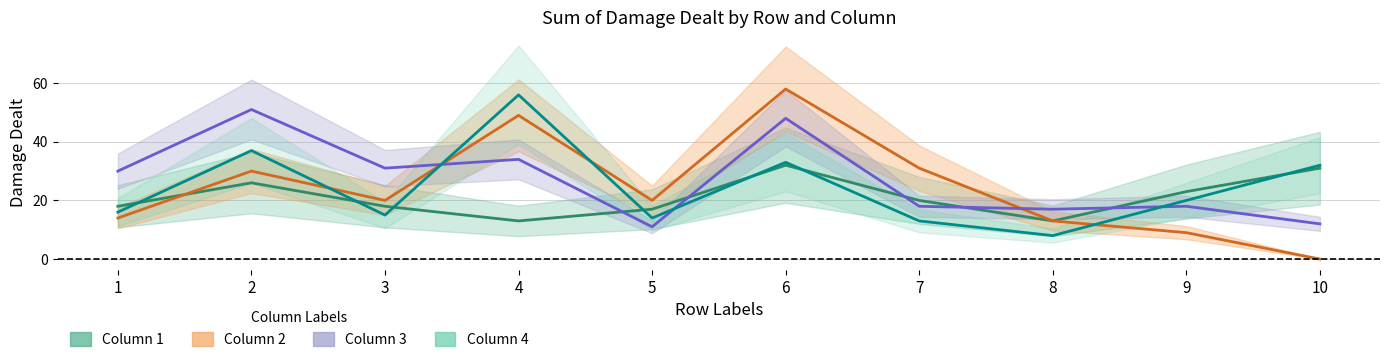

Reading left to right, transcribe all the data shown in this chart.

1: 1=18	2=26	3=18	4=13	5=17	6=32	7=20	8=13	9=23	10=31
2: 1=14	2=30	3=20	4=49	5=20	6=58	7=31	8=13	9=9	10=0
3: 1=30	2=51	3=31	4=34	5=11	6=48	7=18	8=17	9=18	10=12
4: 1=16	2=37	3=15	4=56	5=14	6=33	7=13	8=8	9=20	10=32